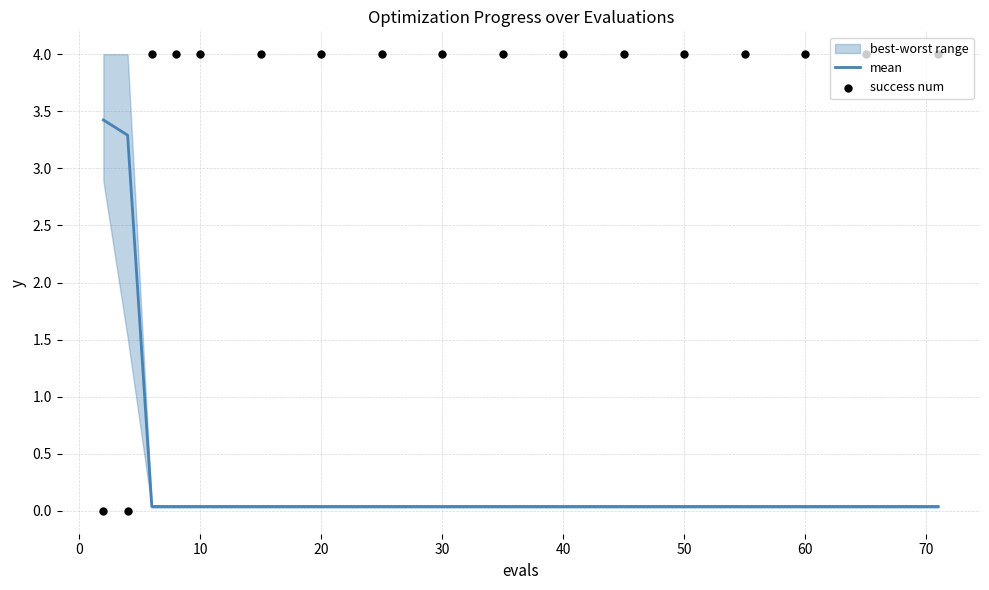

At how many categories does at least one series exceed 3?

17